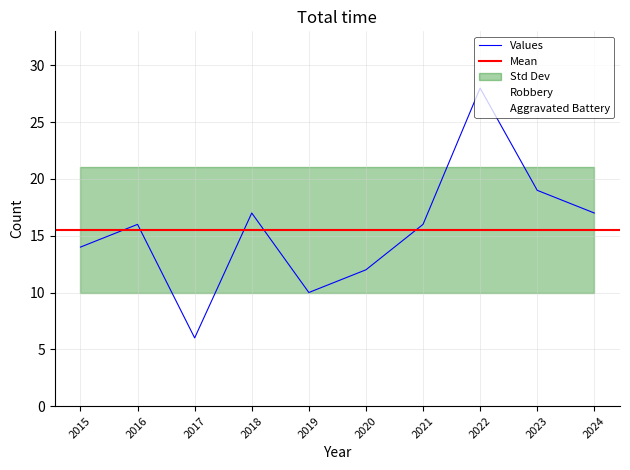

What is the highest value of the Robbery series?

16